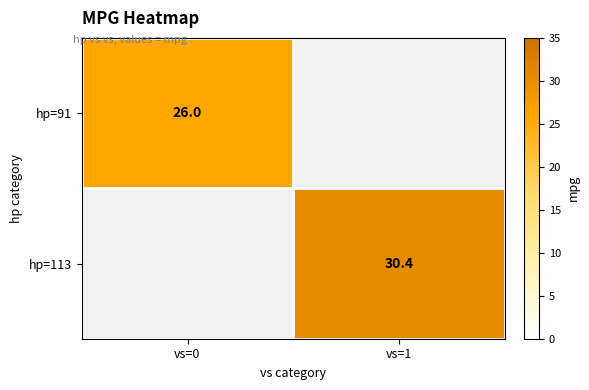

The value of hp=113 at vs=1 is 30.4. True or false?

True